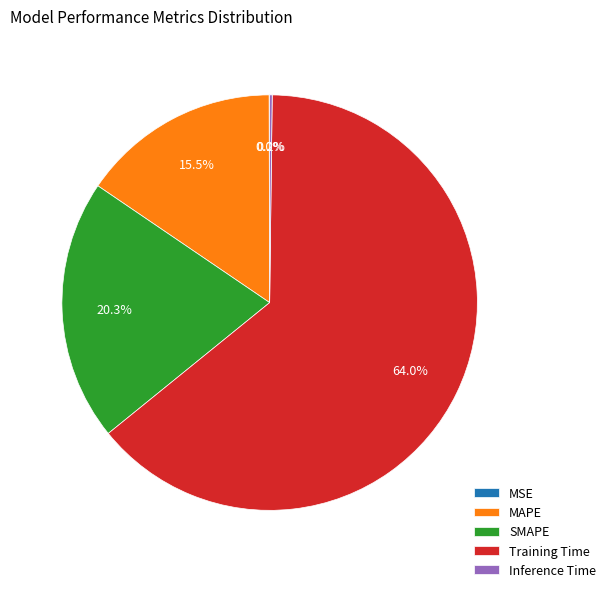

What is the largest slice in the pie chart?

Training Time